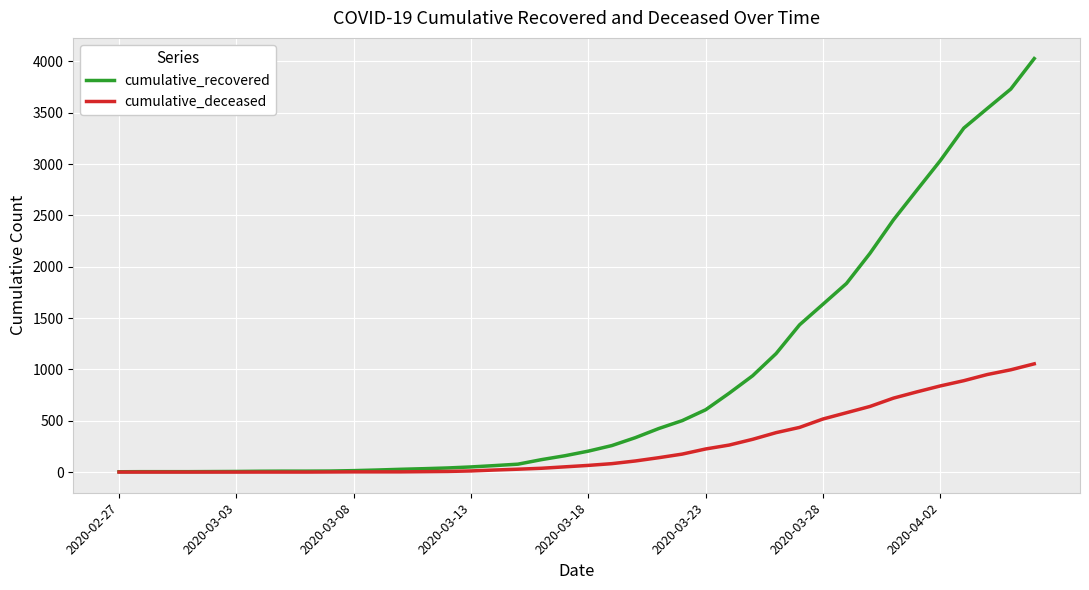

What is the difference between the maximum and minimum values in the cumulative_deceased series?

1054